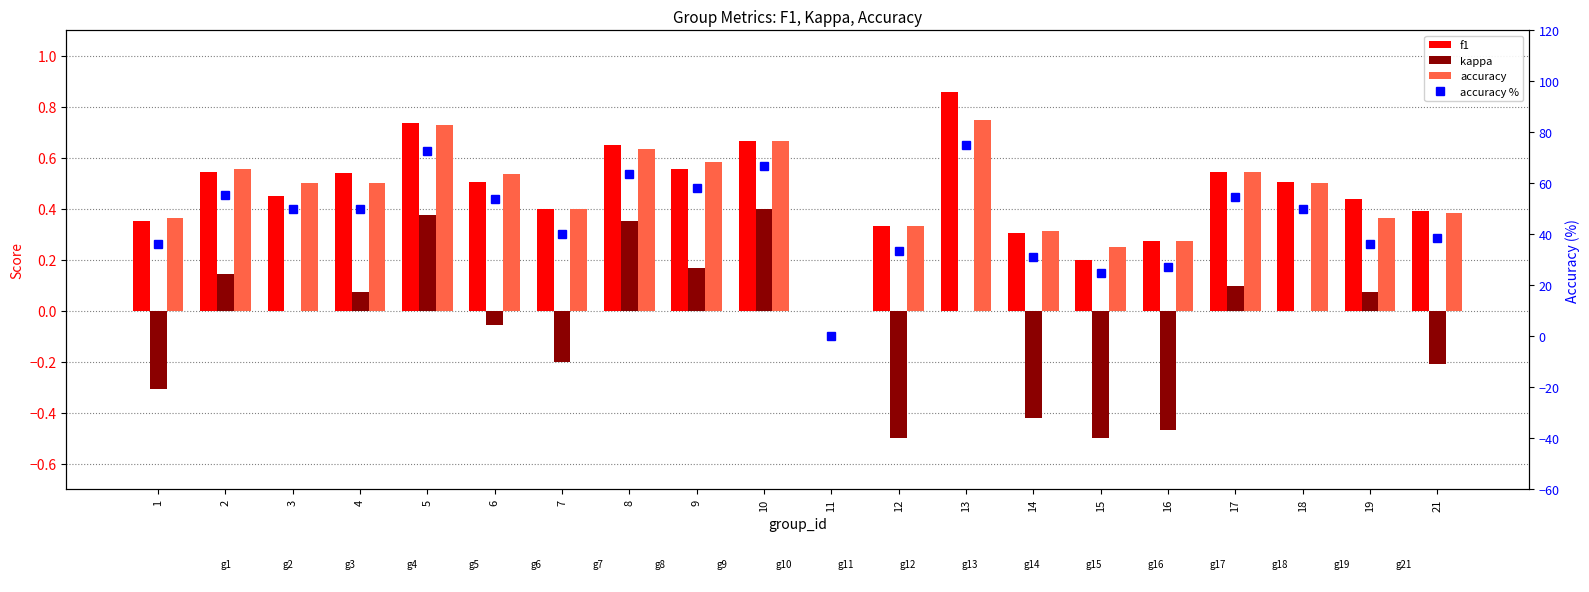

At how many categories does at least one series exceed 56?

5